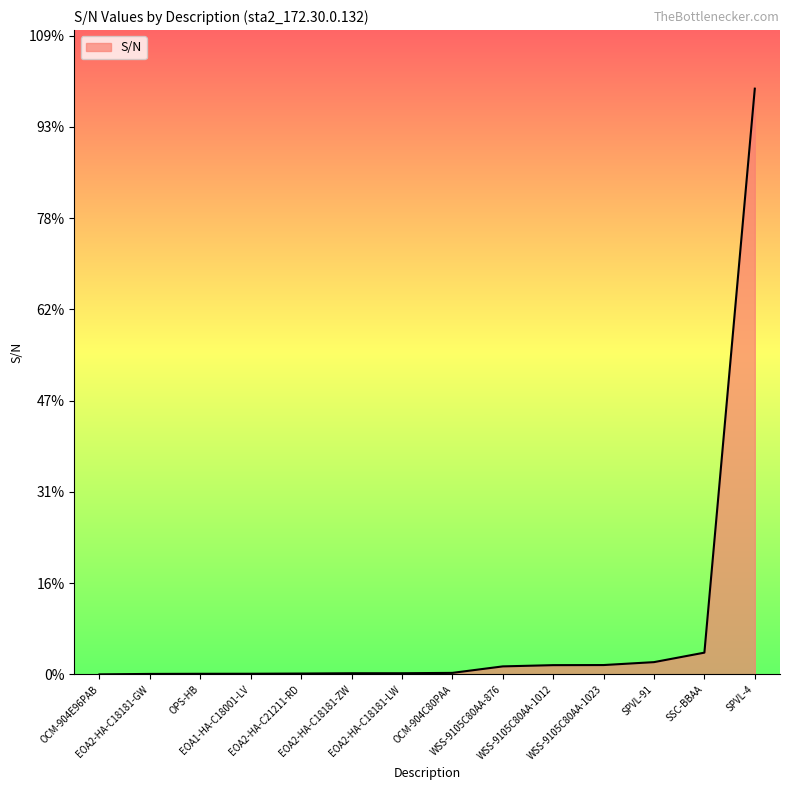

Does the chart have visible grid lines?

No